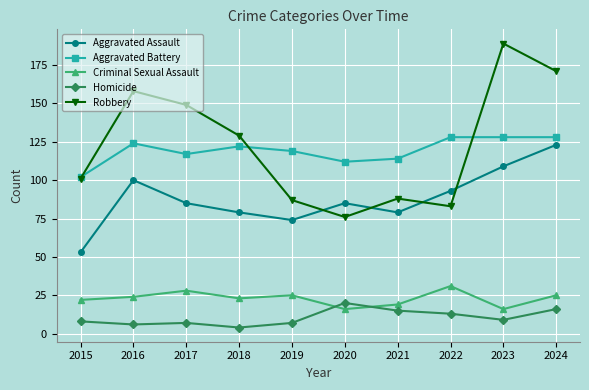

What are all the series names shown in the legend?

Aggravated Assault, Aggravated Battery, Criminal Sexual Assault, Homicide, Robbery